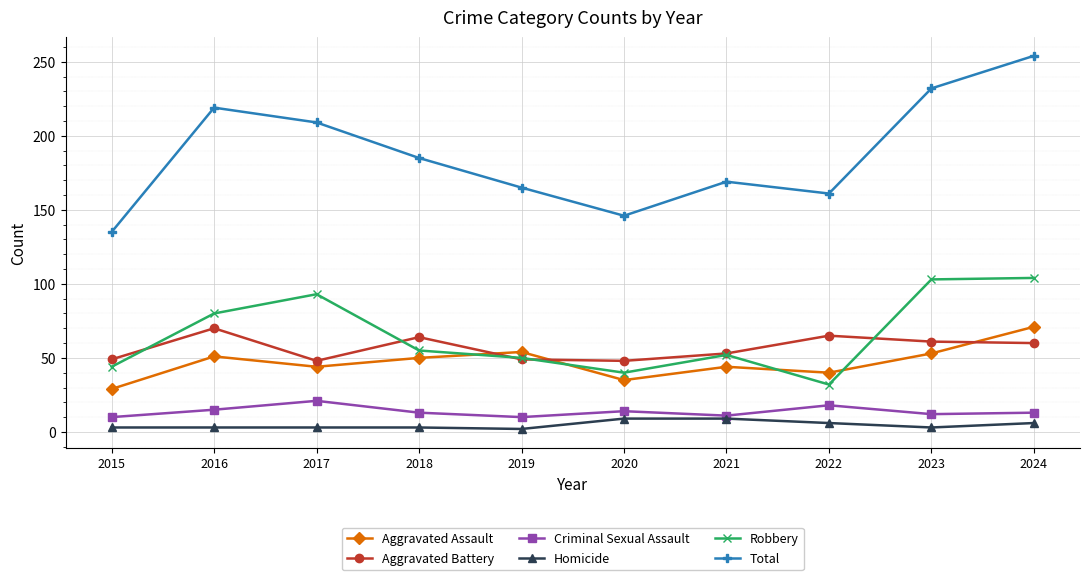

True or false: Total and Criminal Sexual Assault intersect in this chart.

False